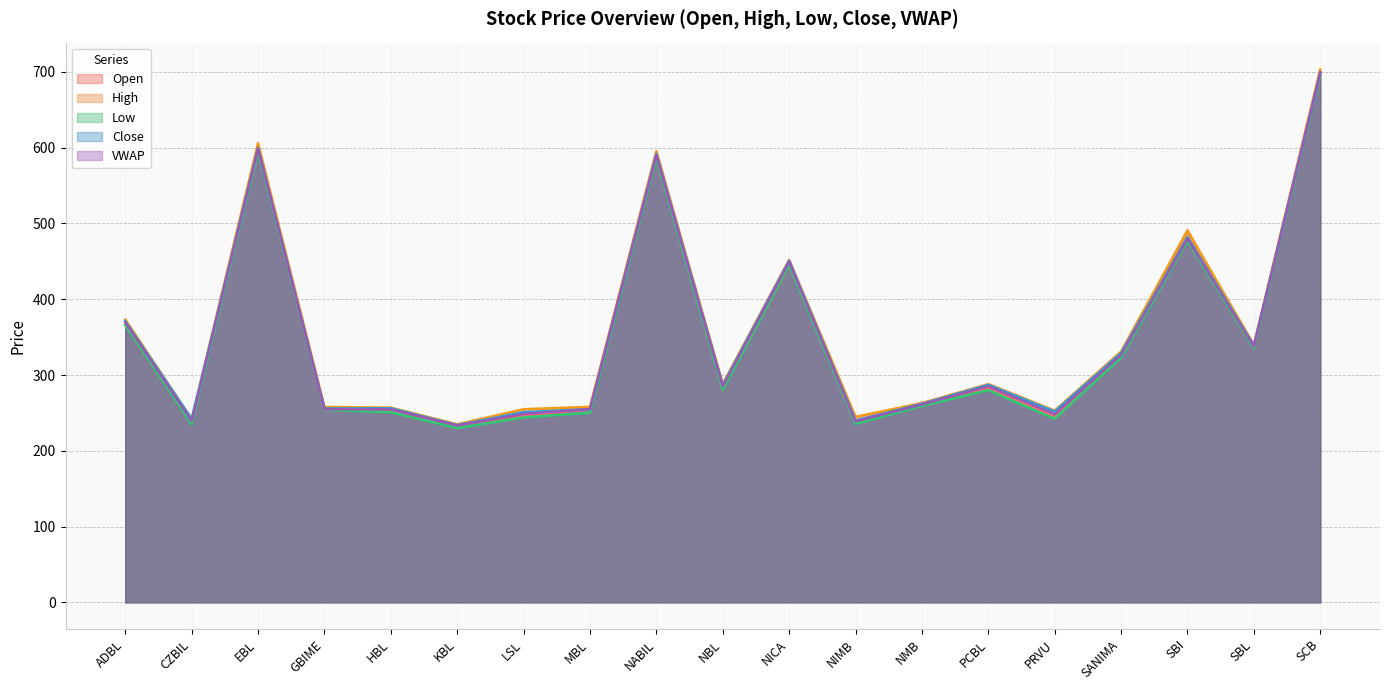

Where is the first local minimum for Open?

CZBIL